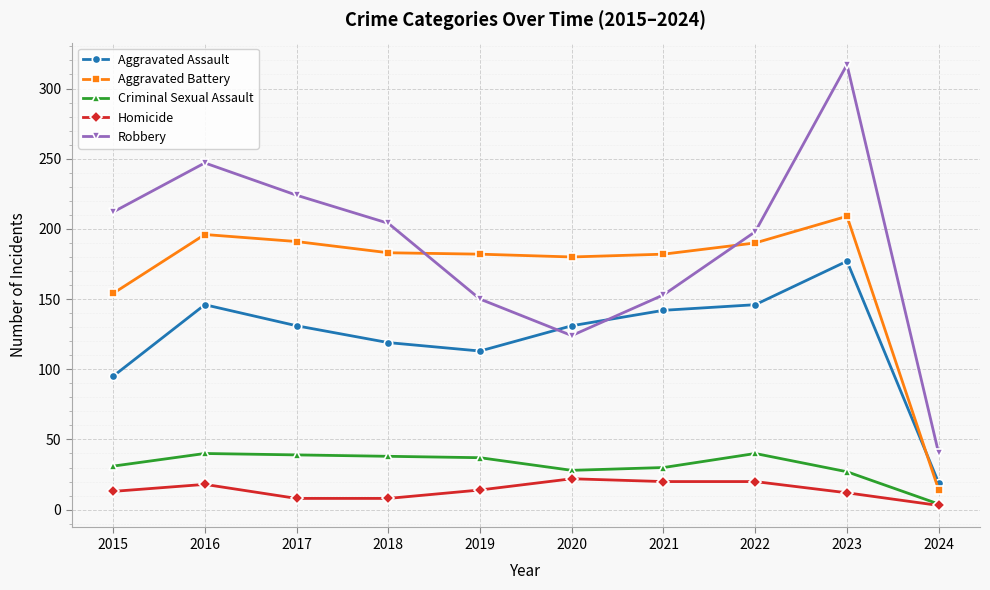

At 2018, list the series in order from largest to smallest.

Robbery, Aggravated Battery, Aggravated Assault, Criminal Sexual Assault, Homicide